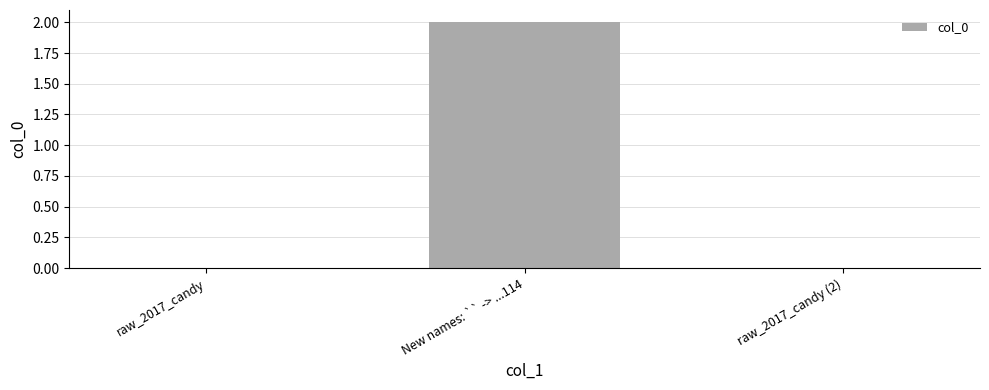

Are the bars horizontal?

No